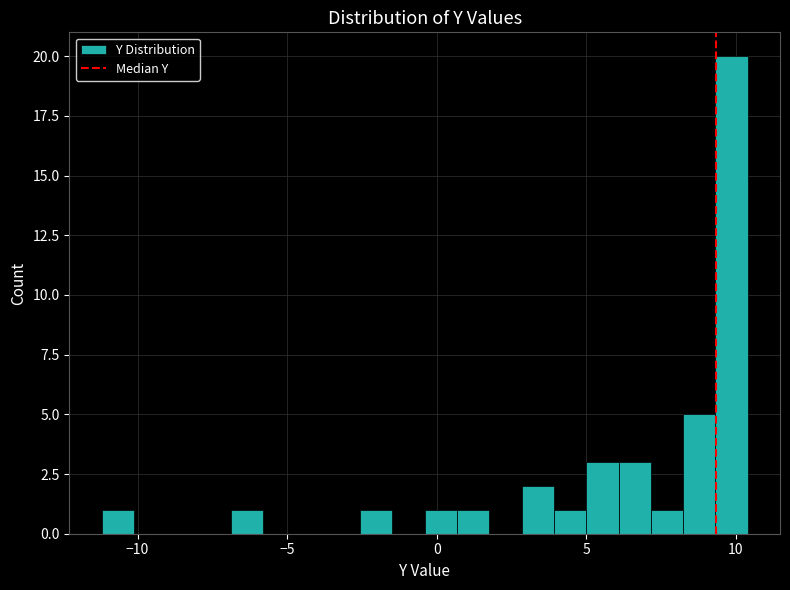

Read against the x-axis, roughly where is the centre of the tallest bar?

10.0